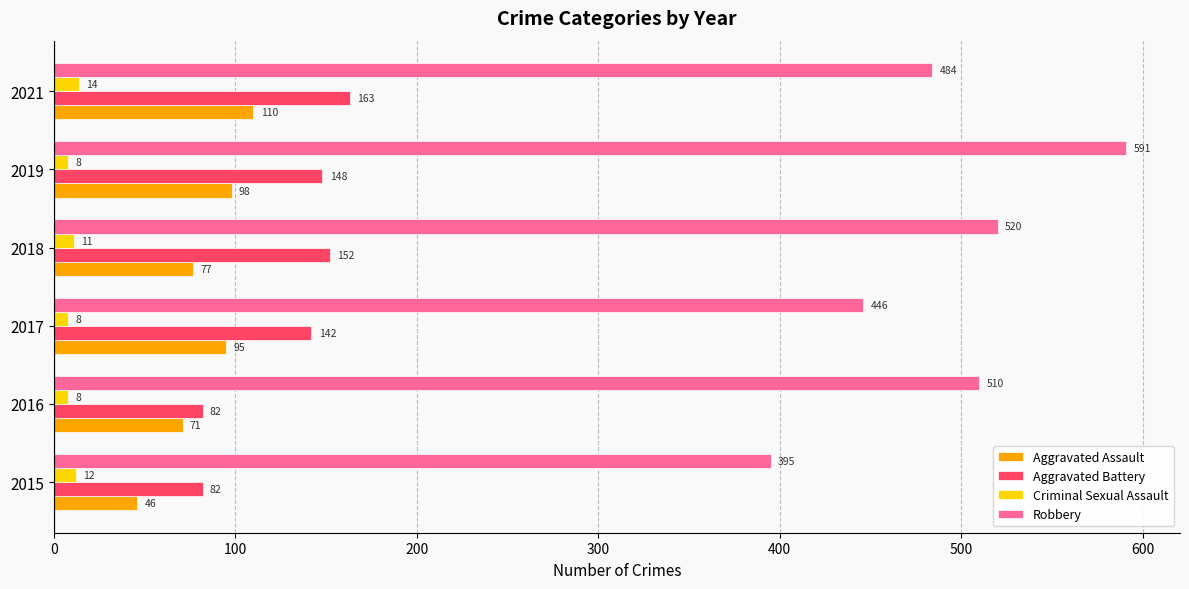

Count the number of categories in the chart.

6